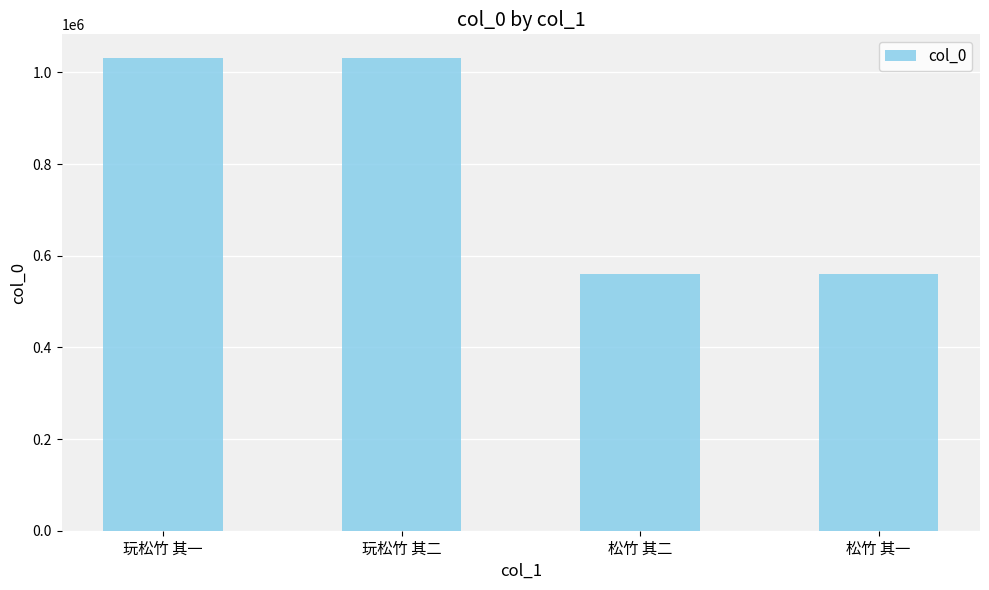

Is it true that the value at 松竹 其二 is 787568?

False